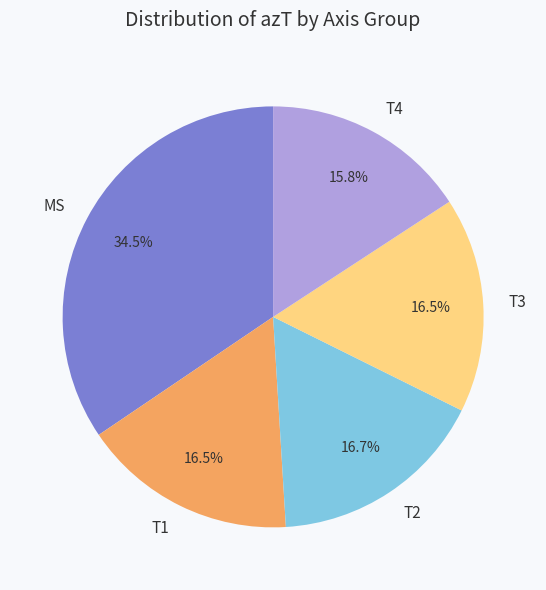

Count the number of slices in the pie.

5